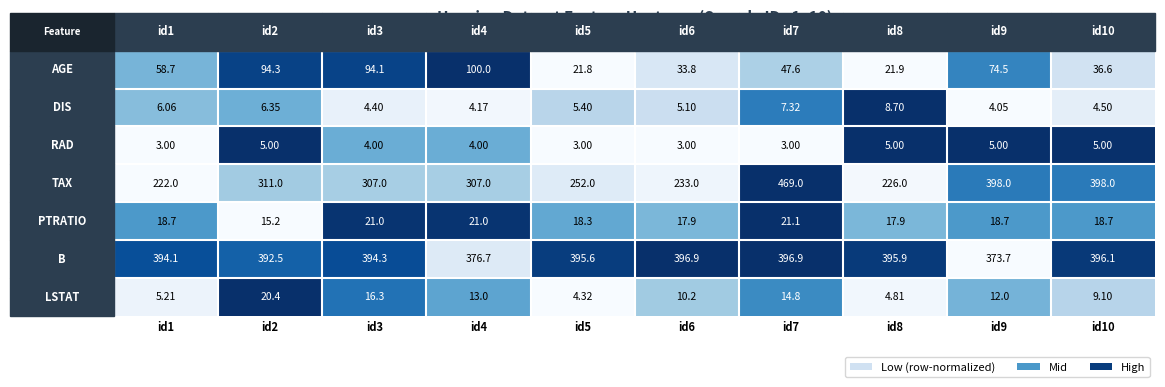

How many values in the DIS series exceed 5?

6